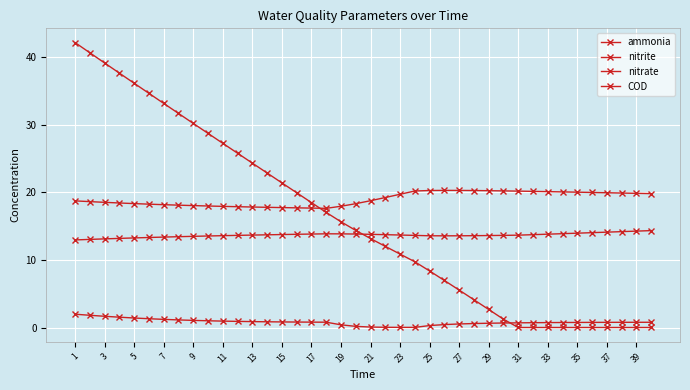

At how many categories does at least one series exceed 6?

40